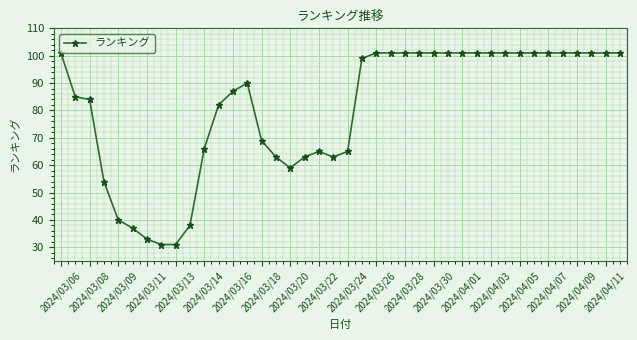

How many lines are shown in the chart?

1